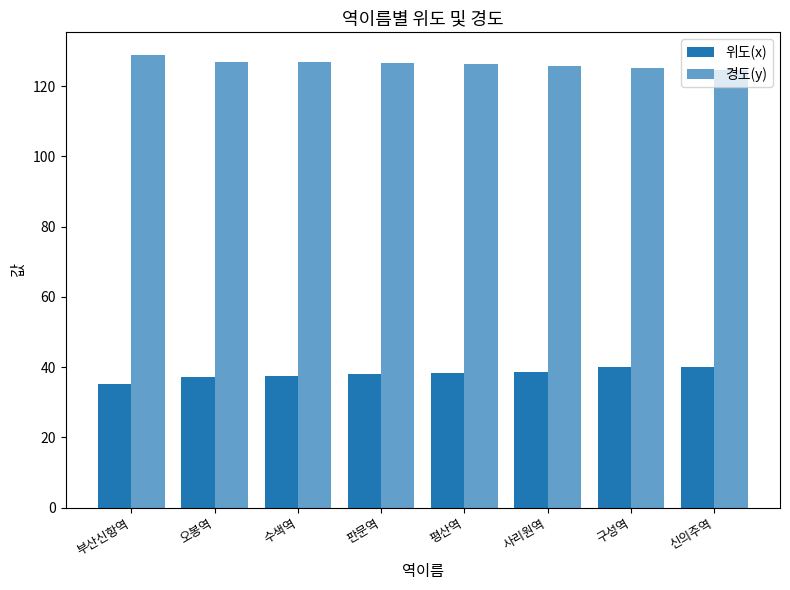

True or false: 경도(y) has a value of 179.5 at 판문역.

False